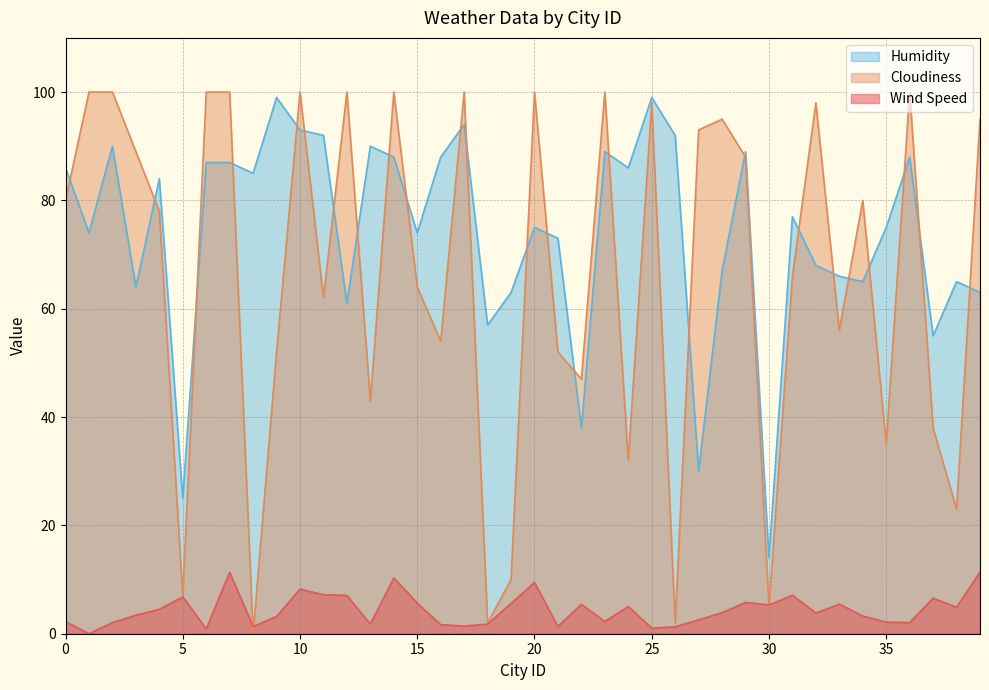

Reading right to left, transcribe all the data shown in this chart.

Wind Speed: 11.3	4.9	6.6	2.1	2.1	3.3	5.5	3.8	7.1	5.3	5.8	3.9	2.6	1.3	1.0	5.0	2.3	5.4	1.3	9.5	5.6	1.8	1.4	1.7	5.7	10.3	1.8	7.1	7.2	8.2	3.2	1.3	11.3	0.9	6.8	4.5	3.4	2.1	0.0	2.2
Cloudiness: 95.0	23.0	38.0	100.0	35.0	80.0	56.0	98.0	66.0	5.0	88.0	95.0	93.0	2.0	98.0	32.0	100.0	47.0	52.0	100.0	10.0	2.0	100.0	54.0	64.0	100.0	43.0	100.0	62.0	100.0	52.0	0.0	100.0	100.0	7.0	78.0	89.0	100.0	100.0	80.0
Humidity: 63.0	65.0	55.0	88.0	75.0	65.0	66.0	68.0	77.0	14.0	89.0	67.0	30.0	92.0	99.0	86.0	89.0	38.0	73.0	75.0	63.0	57.0	94.0	88.0	74.0	88.0	90.0	61.0	92.0	93.0	99.0	85.0	87.0	87.0	25.0	84.0	64.0	90.0	74.0	86.0